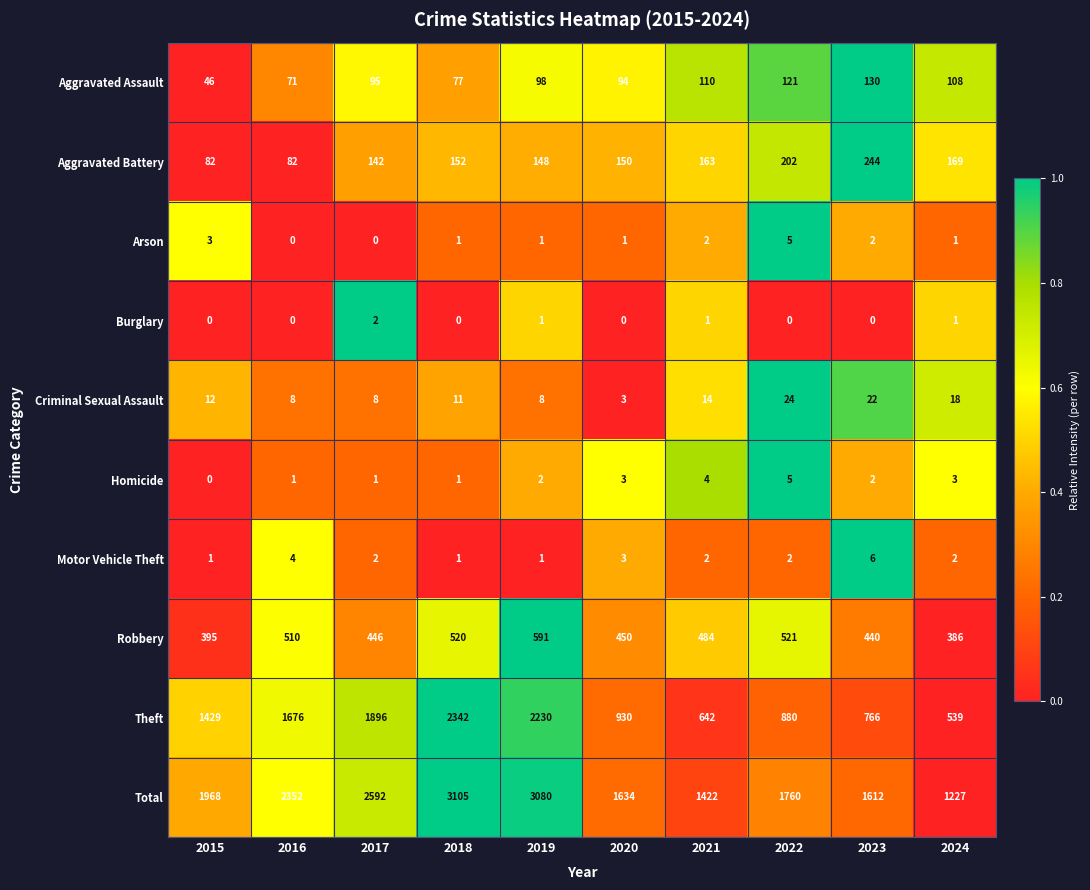

What is the minimum value for Theft?

539